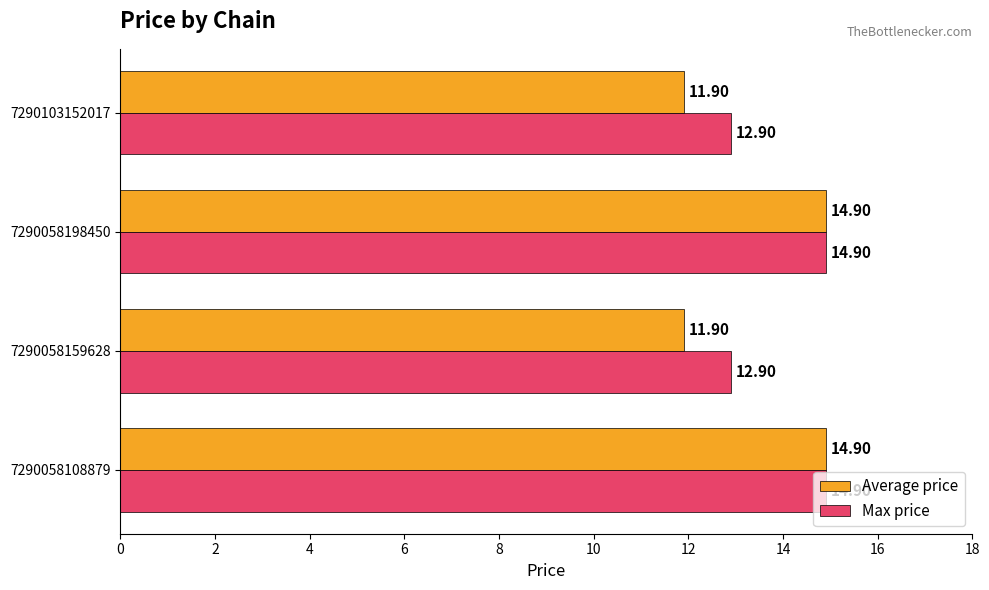

Rank the series at 7290103152017 from highest to lowest value.

Max price, Average price